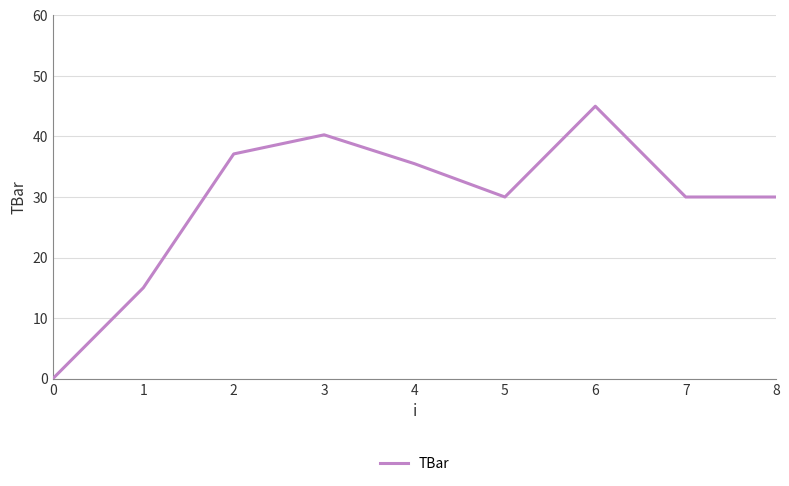

What is the approximate value at 7?

30.0